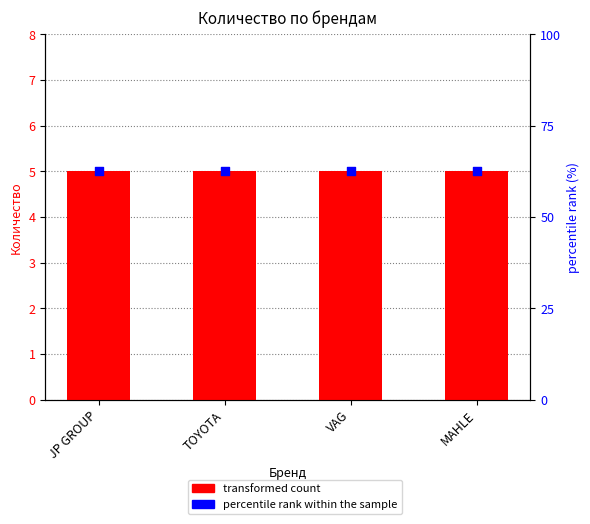

Which series reaches the maximum Y coordinate?

percentile rank within the sample